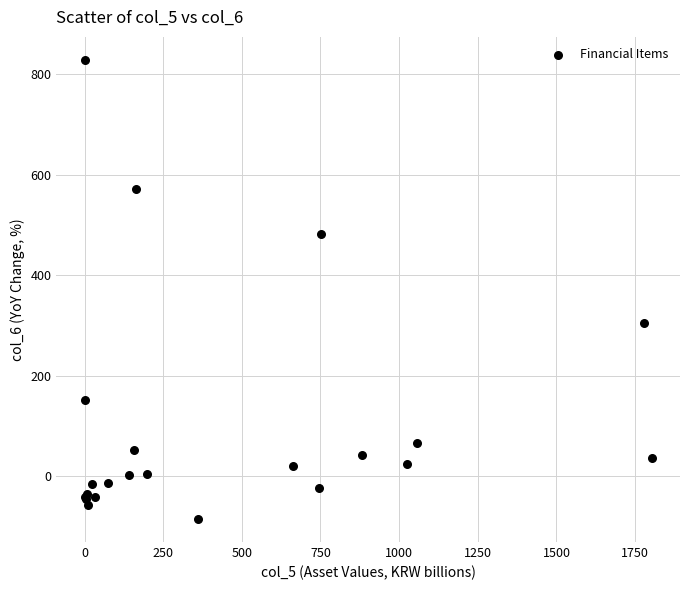

What Y value in the scatter plot is closest to 371?

304.6